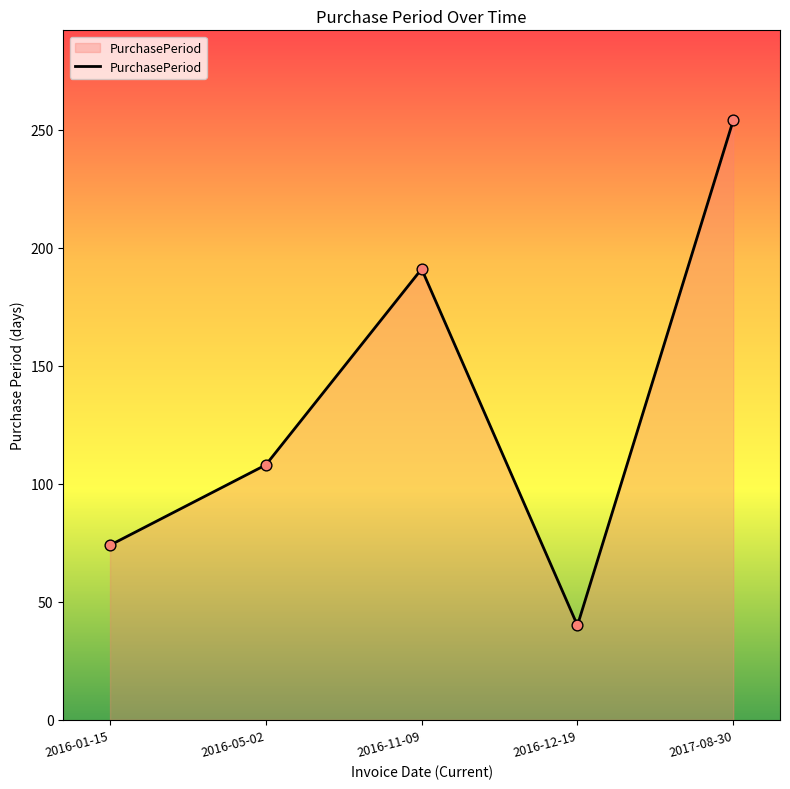

What is the change in value from 2016-11-09 to 2017-08-30?

+63